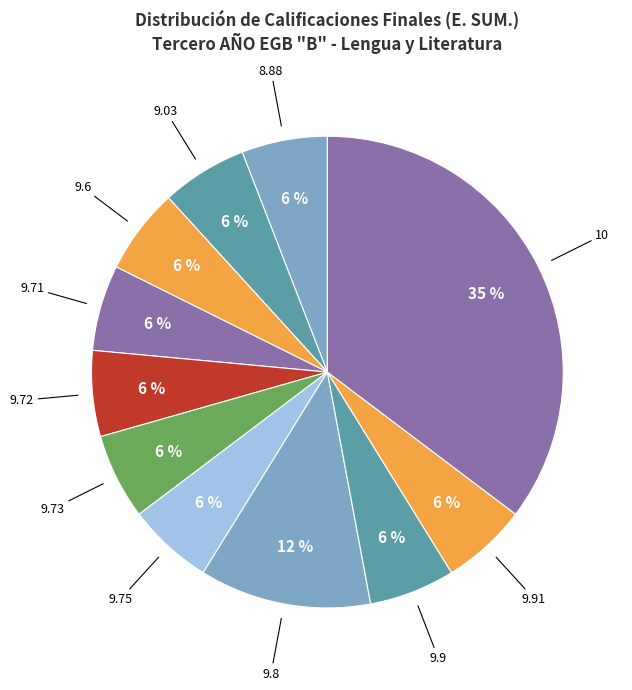

Is 8.88 the majority of the pie?

No